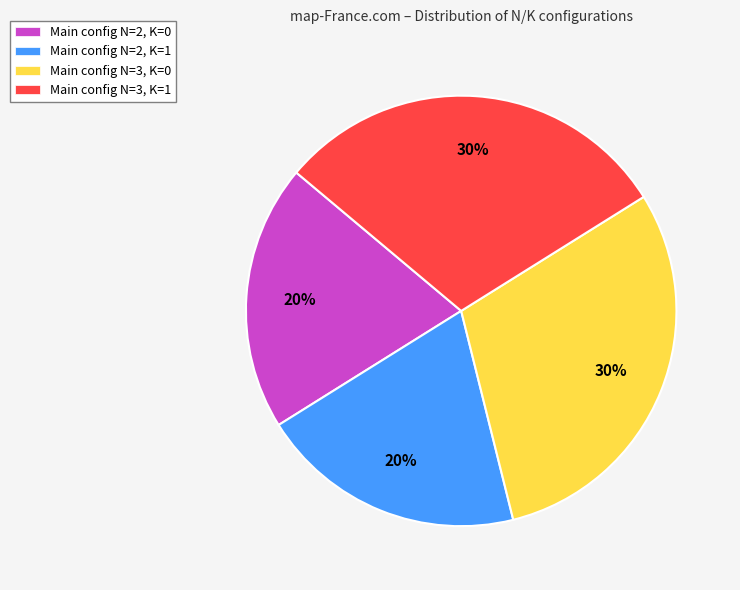

To the nearest percent, what percentage of the pie is Main config N=2, K=1?

20%